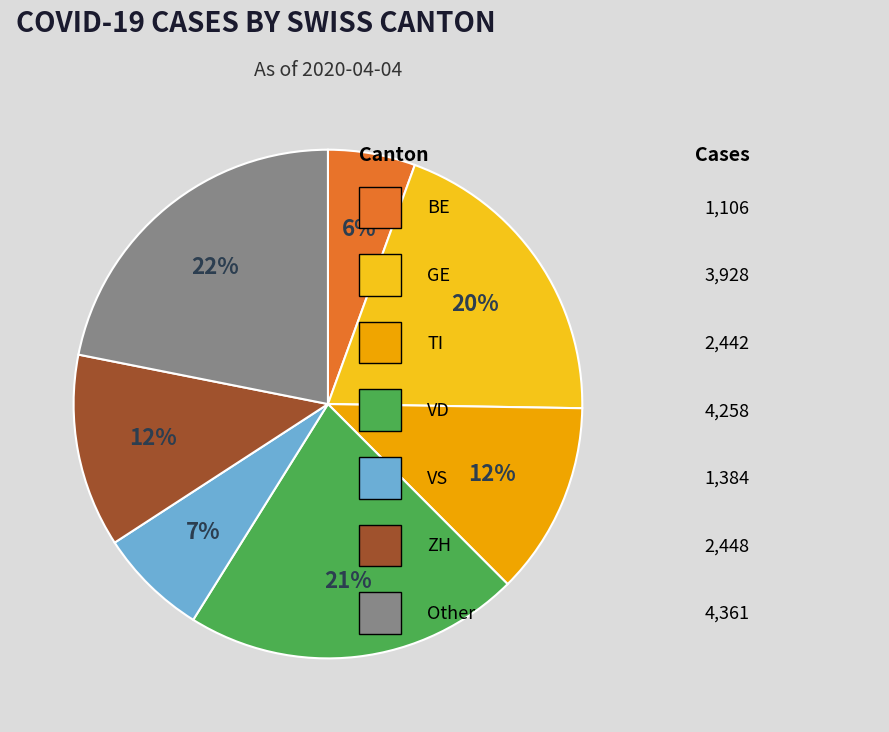

To the nearest percent, what is the average slice percentage?

14%